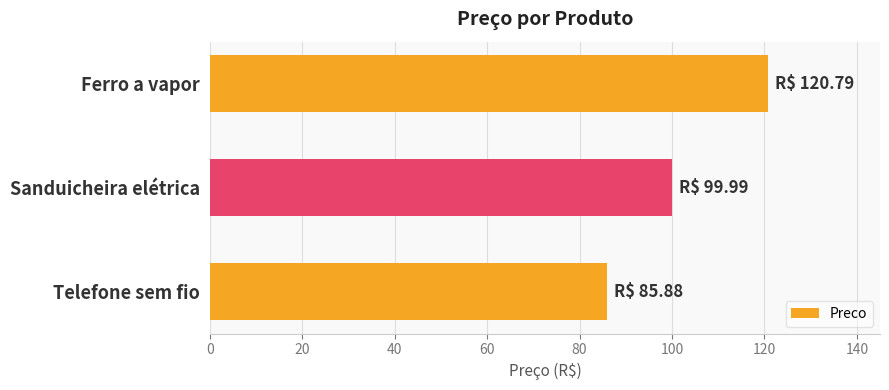

What is the label of the 1st bar from the top?

Ferro a vapor